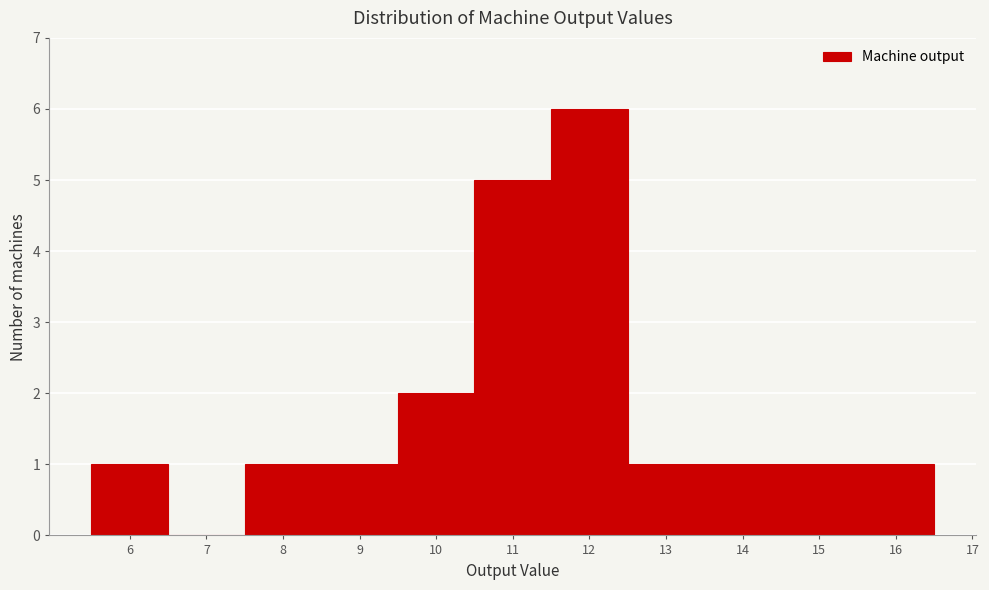

Which range on the x-axis has the tallest bar?

11.5 to 12.5